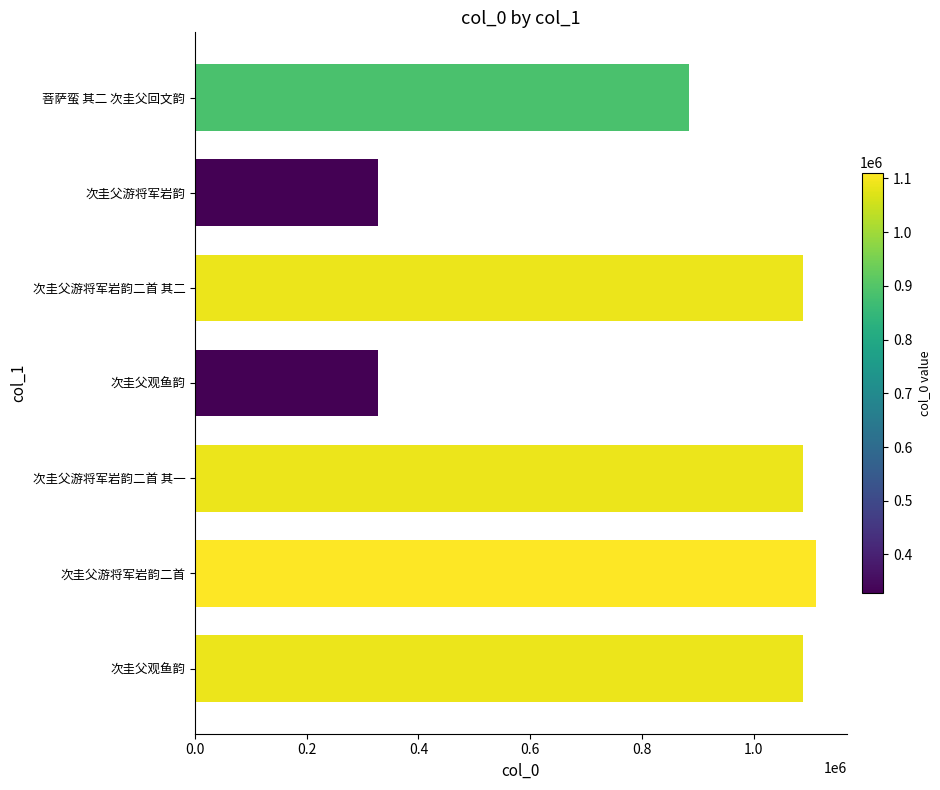

What is the greatest value displayed?

1110911